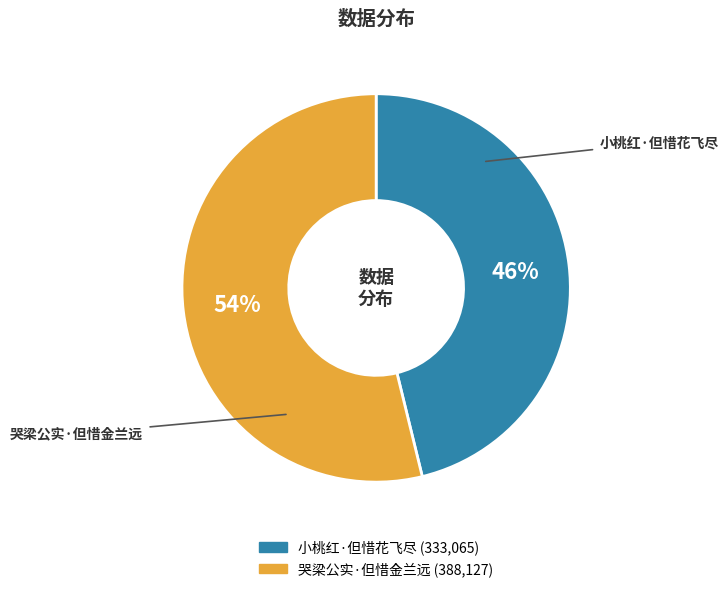

Rank the categories by value from lowest to highest.

小桃红·但惜花飞尽, 哭梁公实·但惜金兰远